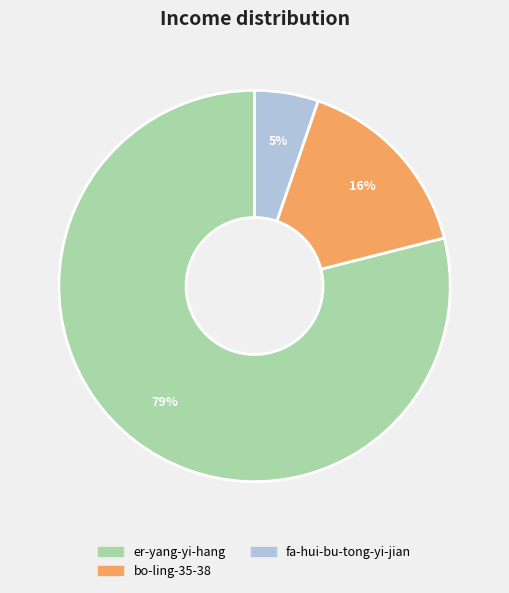

True or false: er-yang-yi-hang accounts for 79% of the total.

True